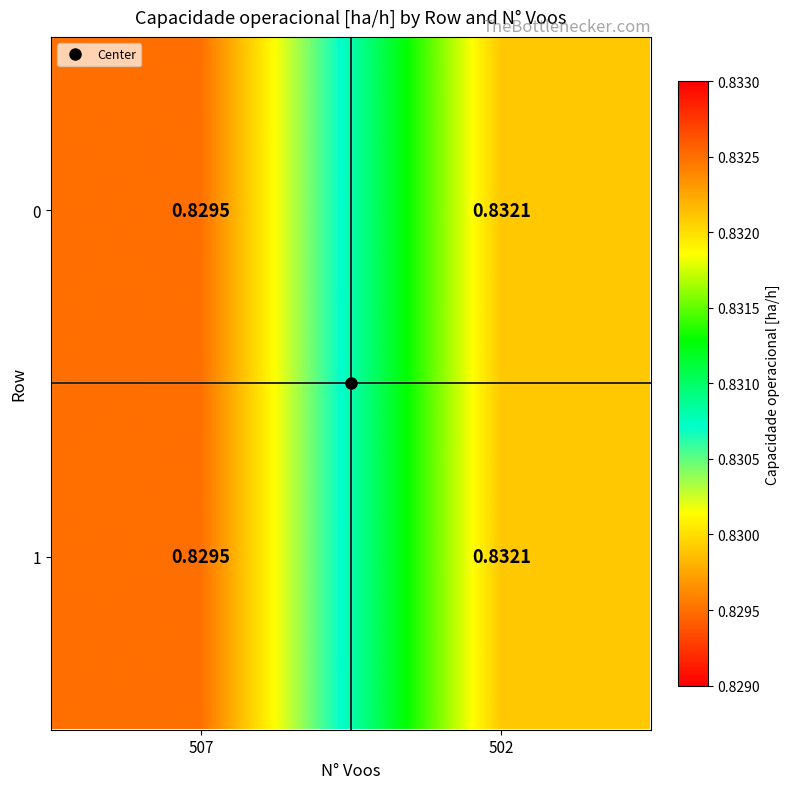

Is the value of 1 at 502 greater than the value of 0 at 507?

Yes